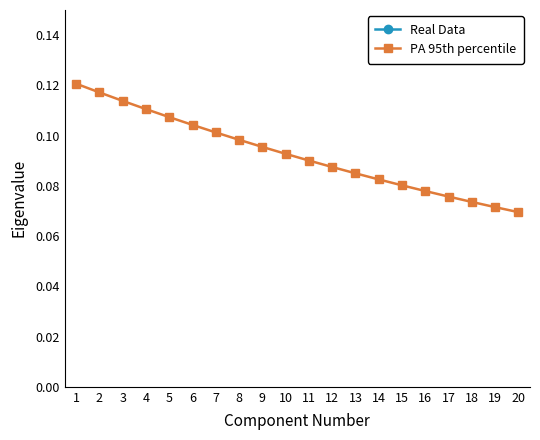

True or false: PA 95th percentile has more than 1 points higher than both neighbors.

False